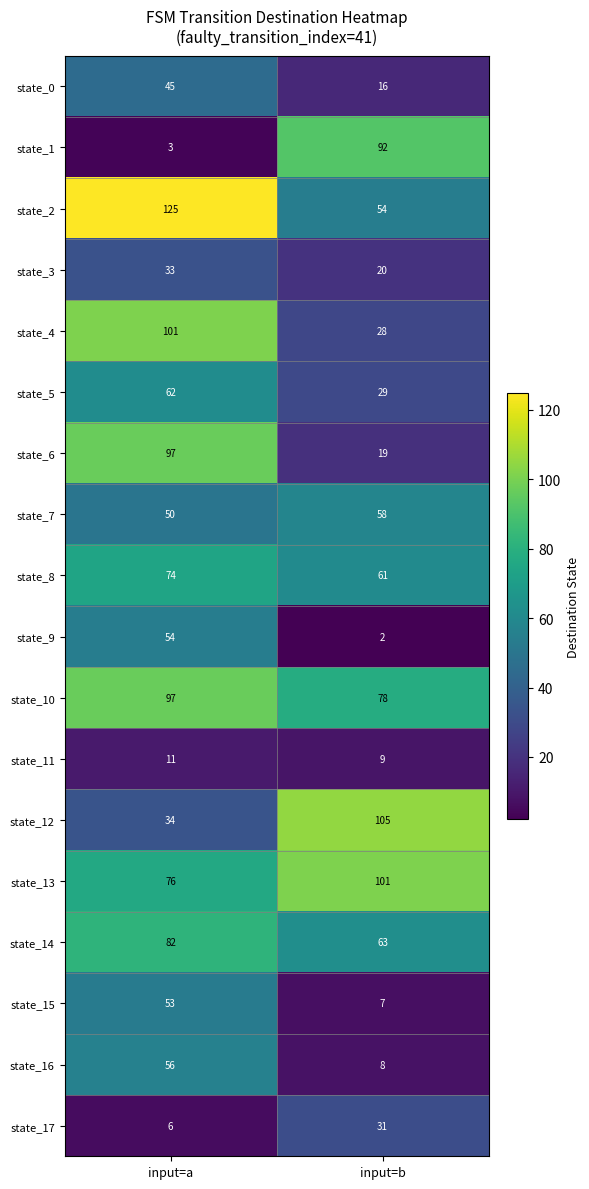

What is the difference between the highest and lowest values at input=a?

122